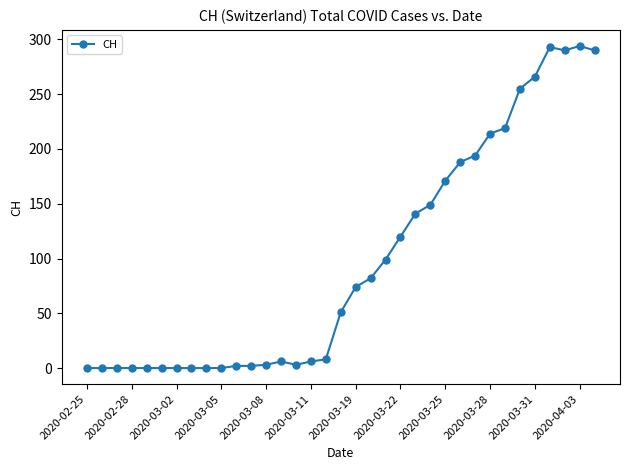

How many series are shown in this chart?

1